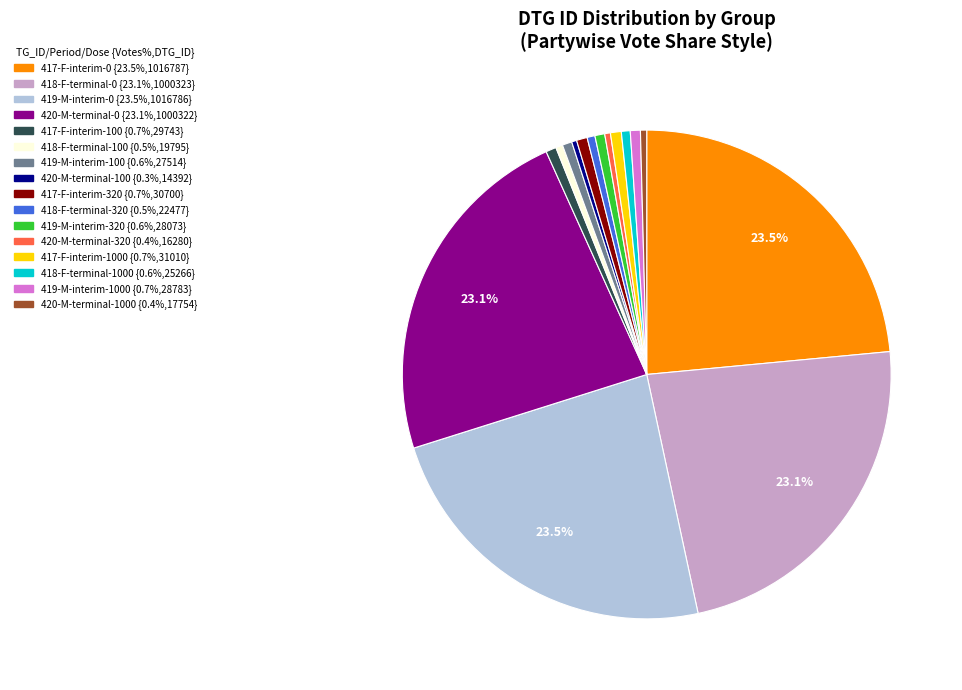

Count the number of slices in the pie.

16